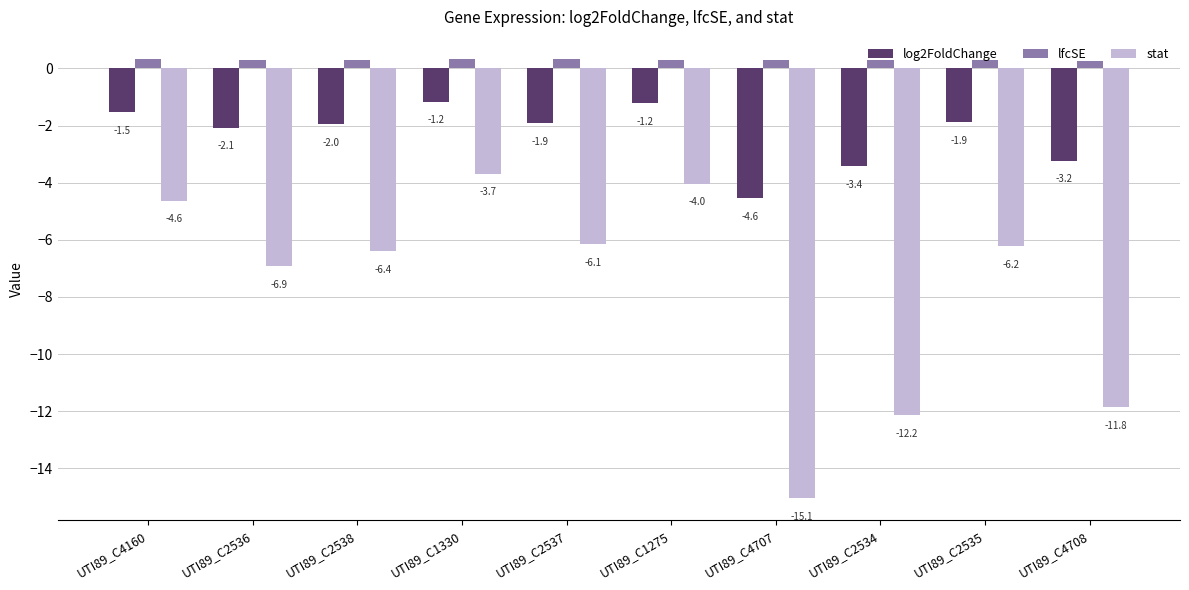

Is the value of lfcSE at UTI89_C2534 greater than the value of log2FoldChange at UTI89_C2536?

Yes